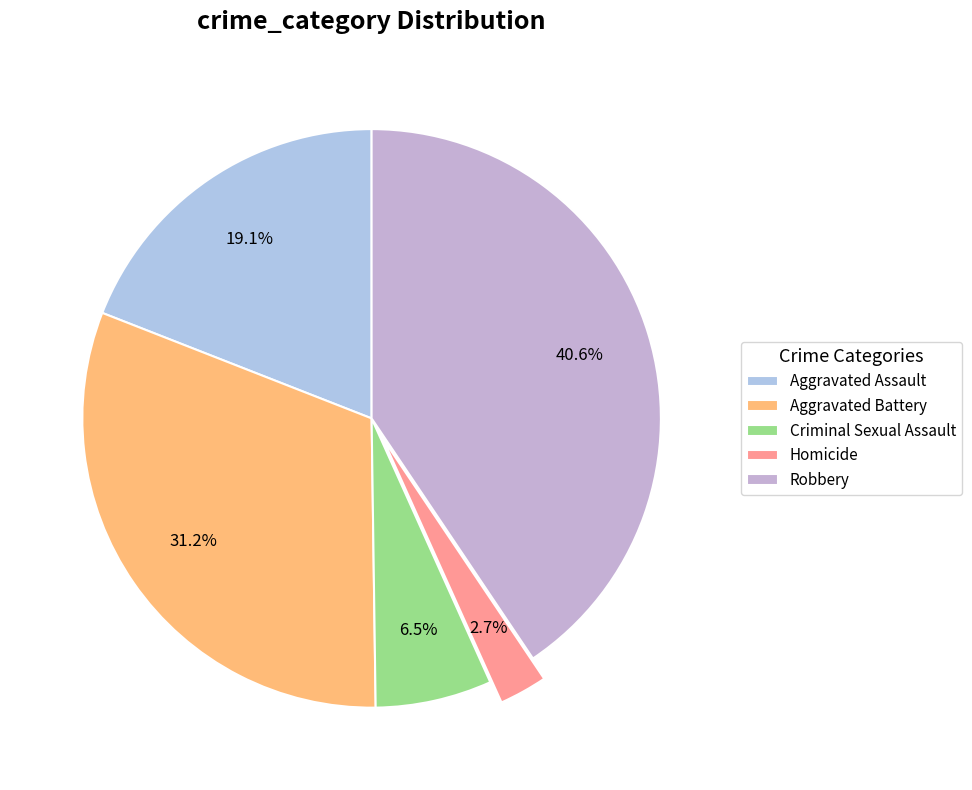

True or false: Aggravated Assault accounts for 19% of the total.

True